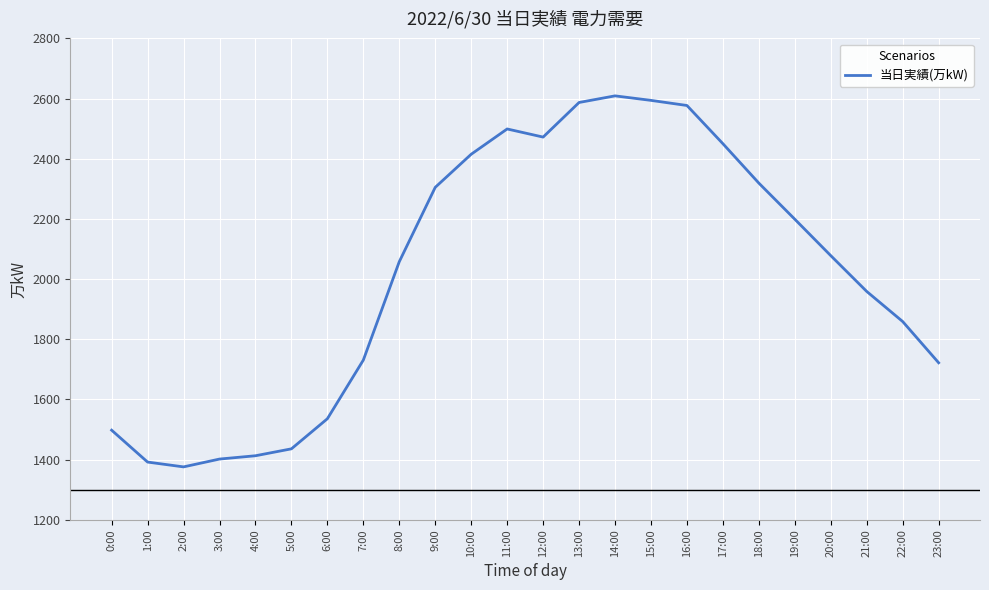

What is the ratio of the value at 16:00 to the value at 21:00?

1.3